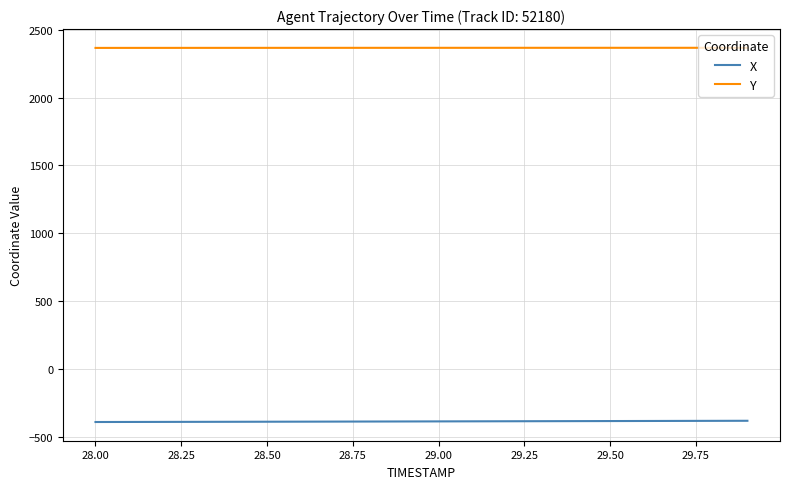

Which series has the largest total across all categories?

Y